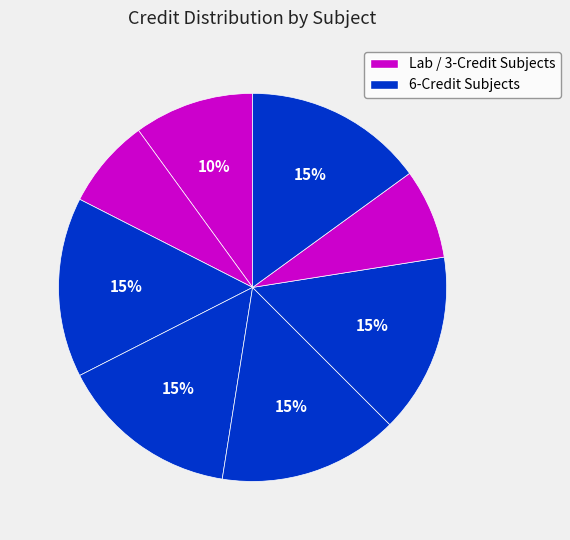

How many slices are in this pie chart?

8